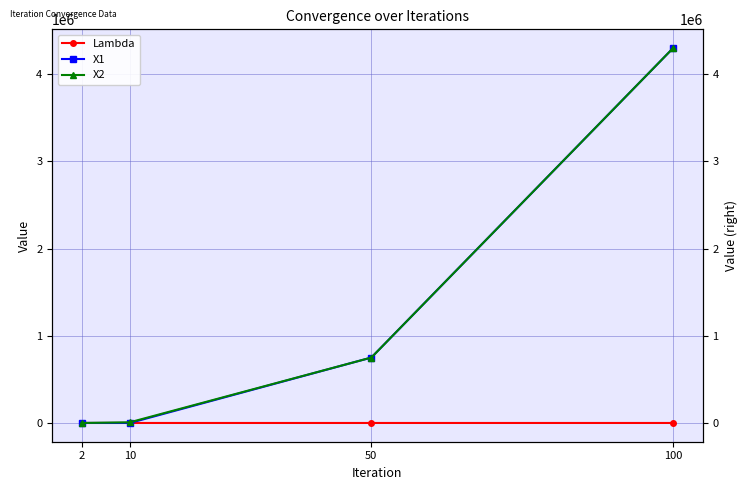

Rank the series by their maximum value, from lowest to highest.

Lambda, X1, X2